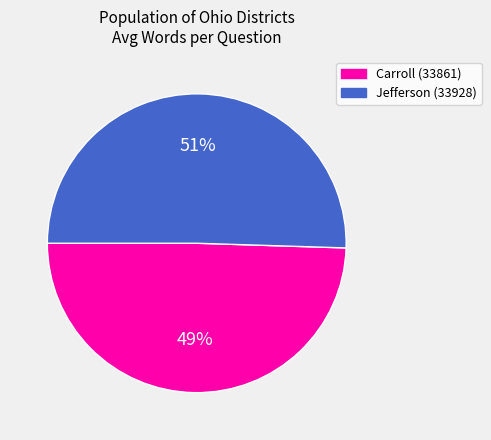

Does any single category account for the majority?

Yes